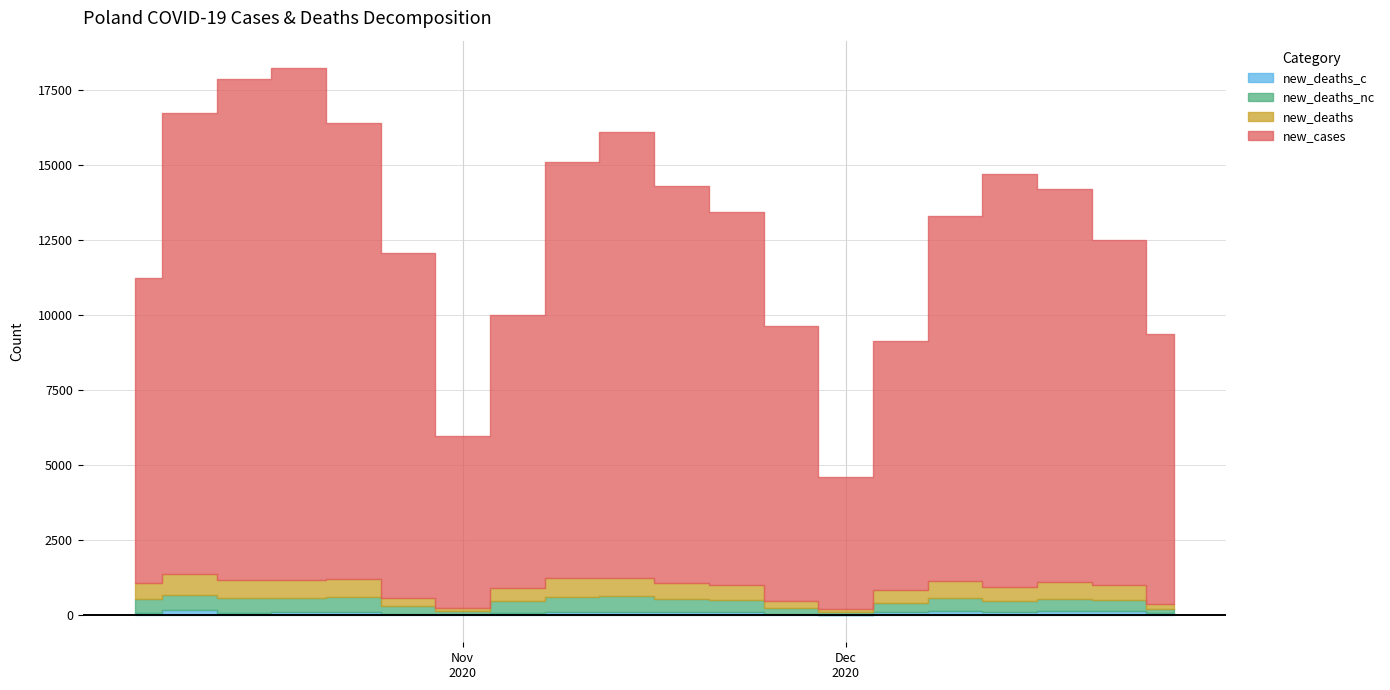

What is the minimum value shown in the chart?

10